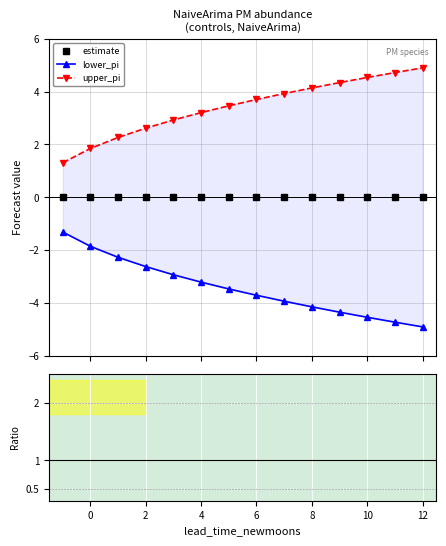

Which series changed the most between 2 and 11?

lower_pi